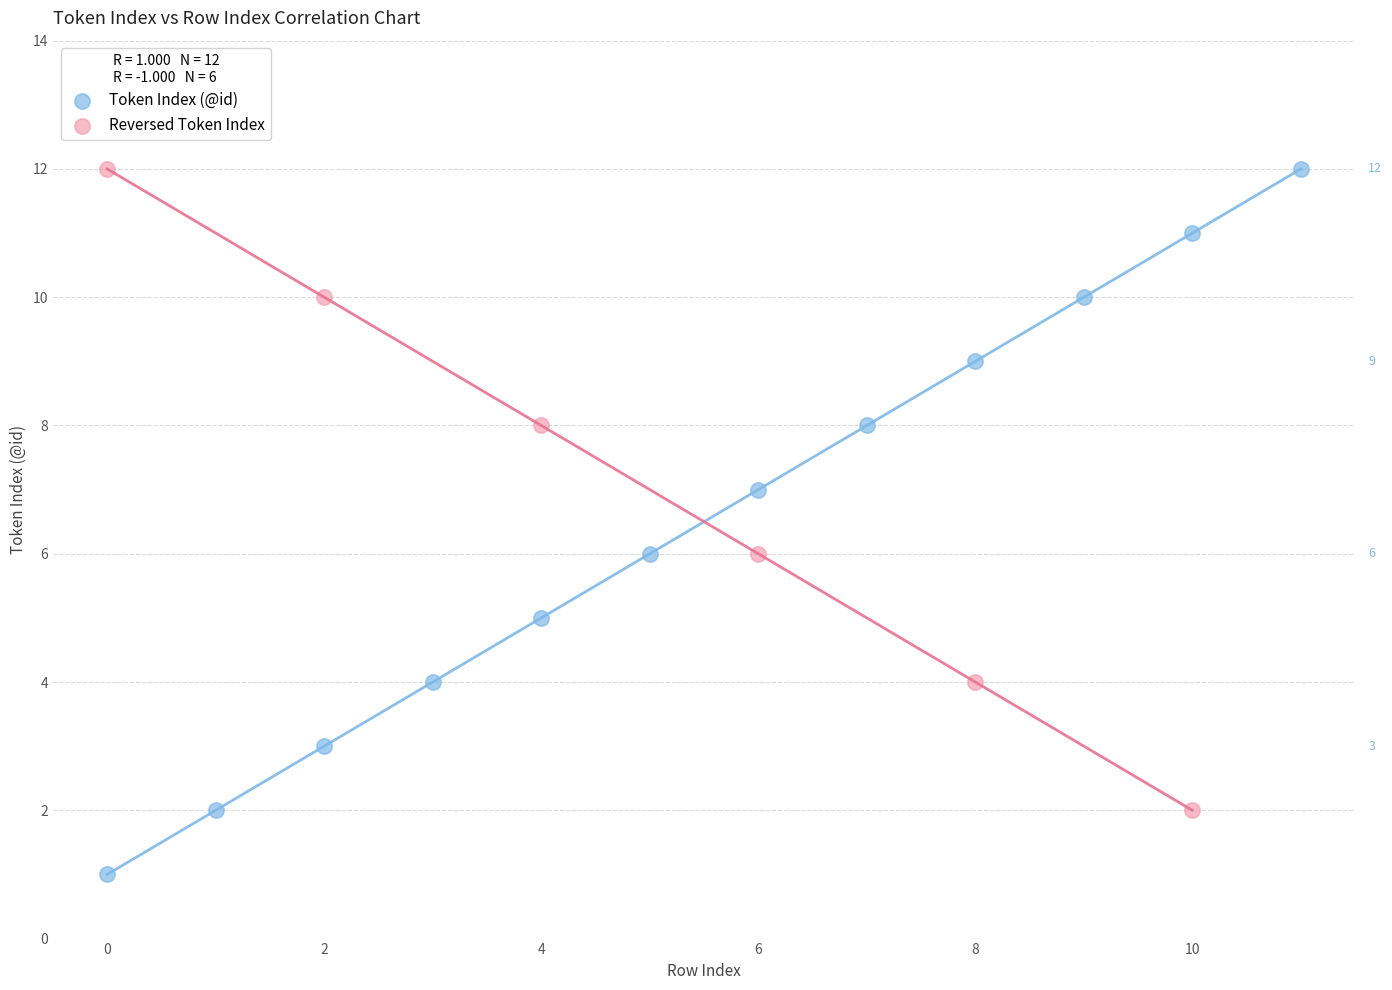

Which series contains the lowest Y value?

Token Index (@id)